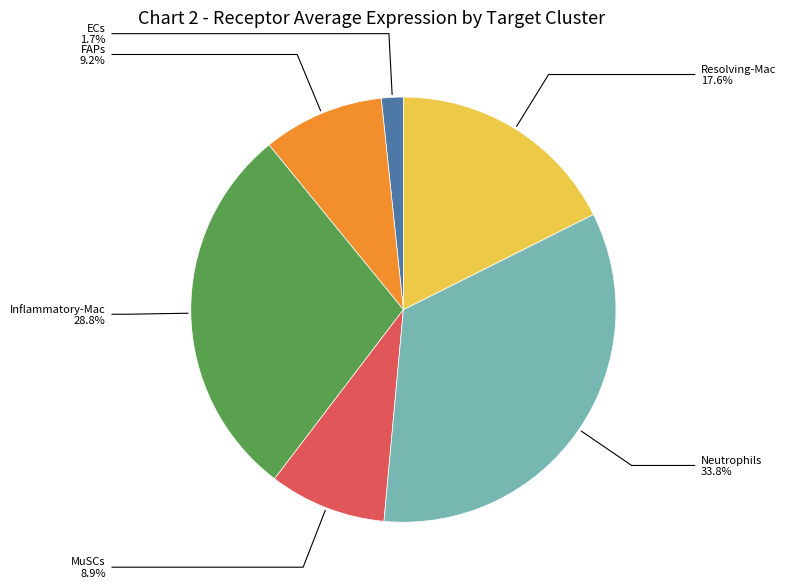

To the nearest percent, what is the average slice percentage?

17%